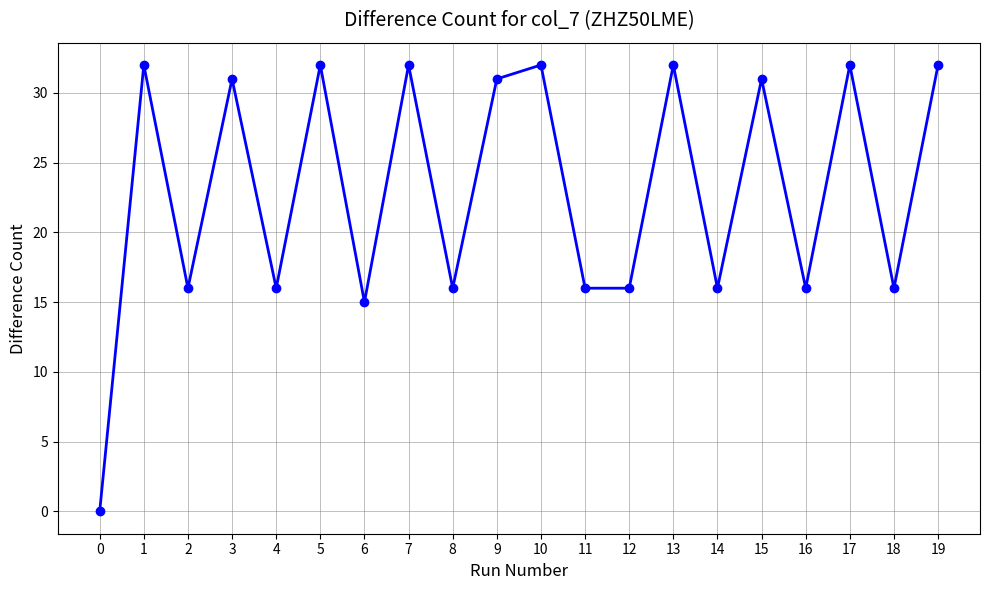

Reading left to right, transcribe all the data shown in this chart.

0	32	16	31	16	32	15	32	16	31	32	16	16	32	16	31	16	32	16	32